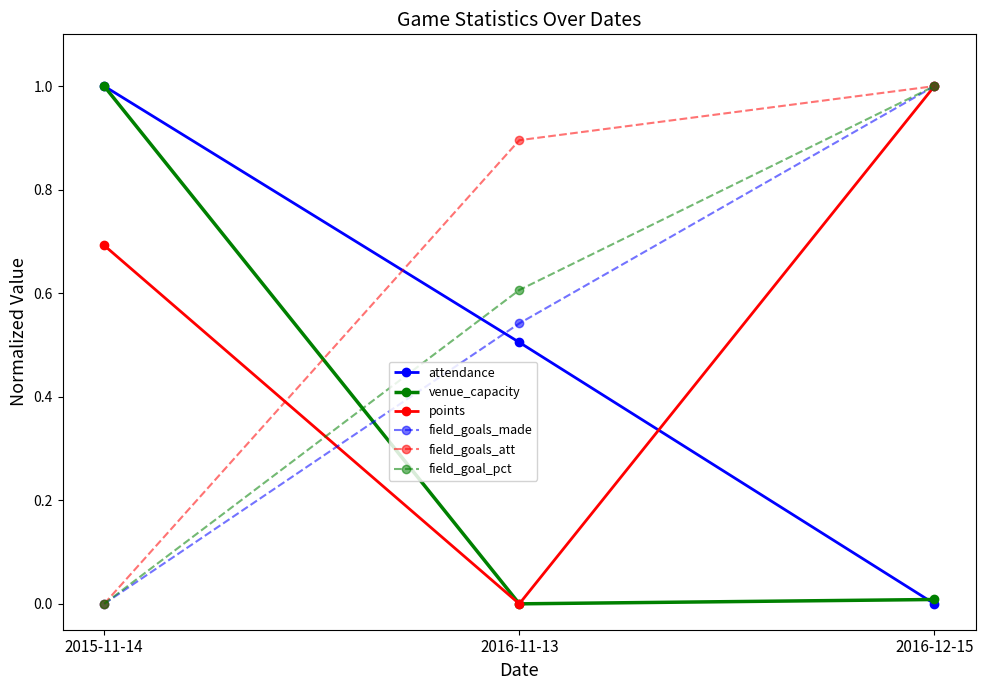

How many categories are shown in the chart?

3